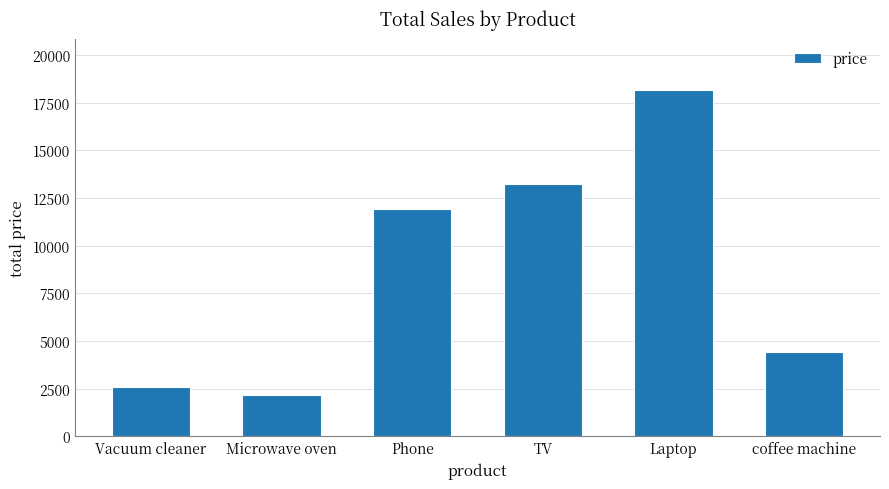

List the labels in order of value, largest first.

Laptop, TV, Phone, coffee machine, Vacuum cleaner, Microwave oven